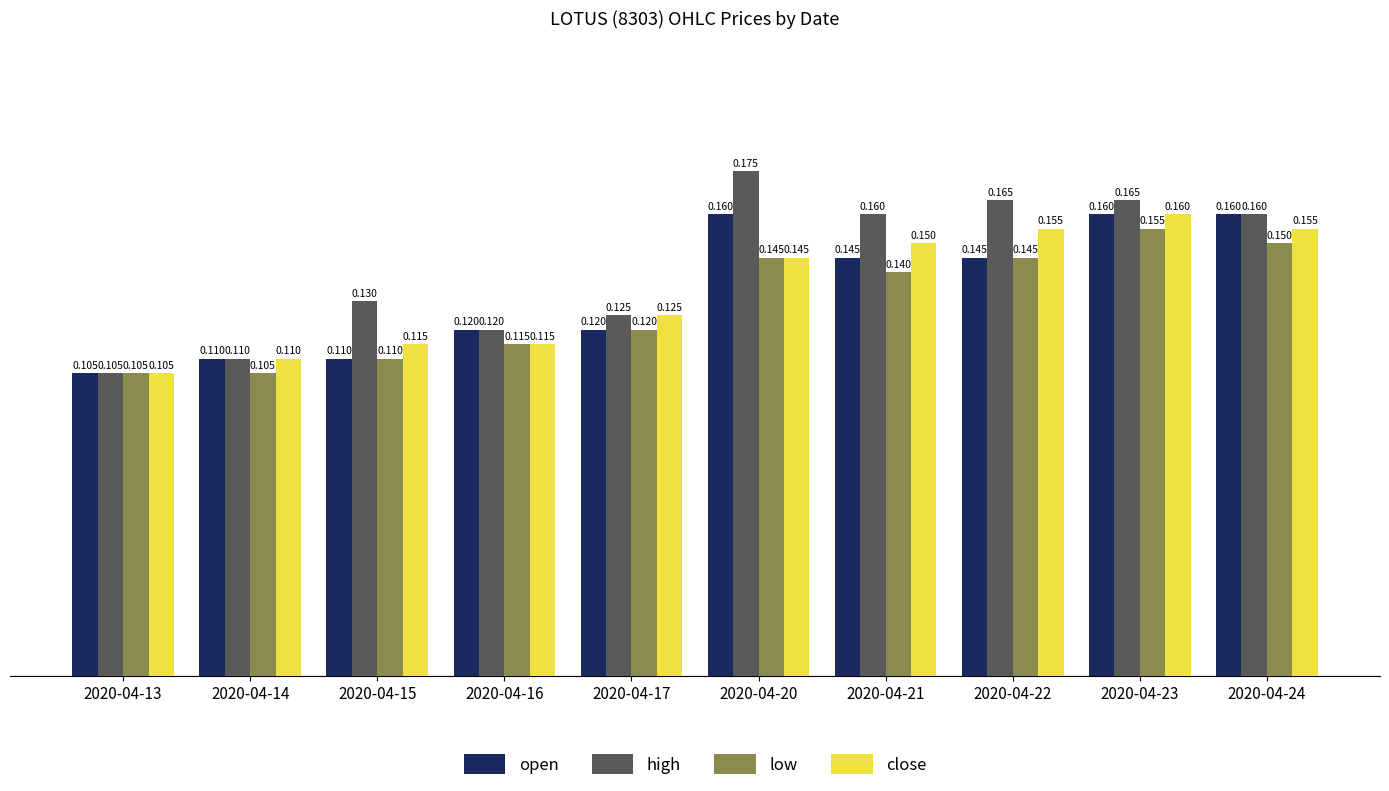

Which label corresponds to the largest value in the chart?

2020-04-20